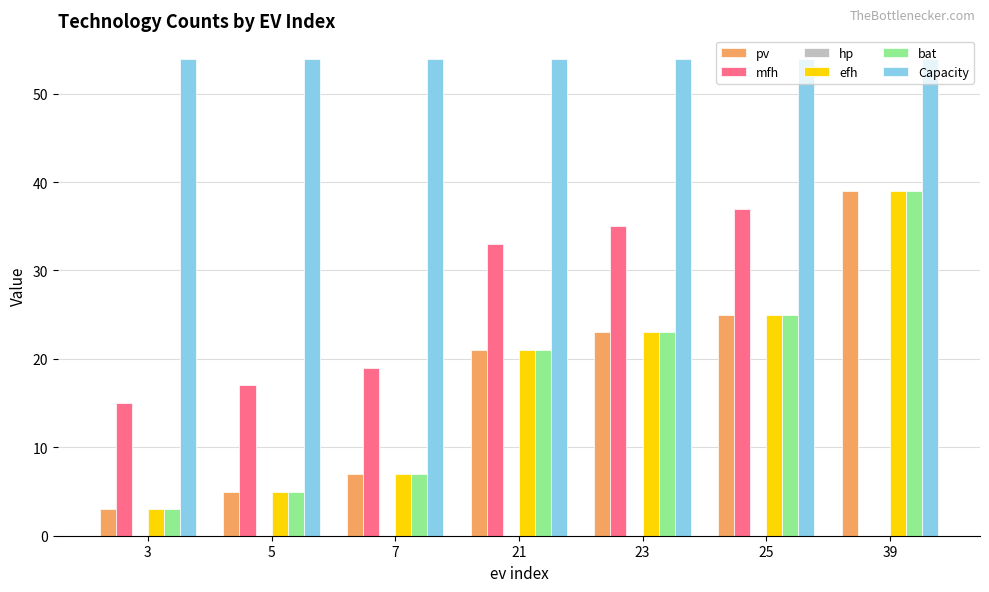

What is the greatest value displayed?

53.9